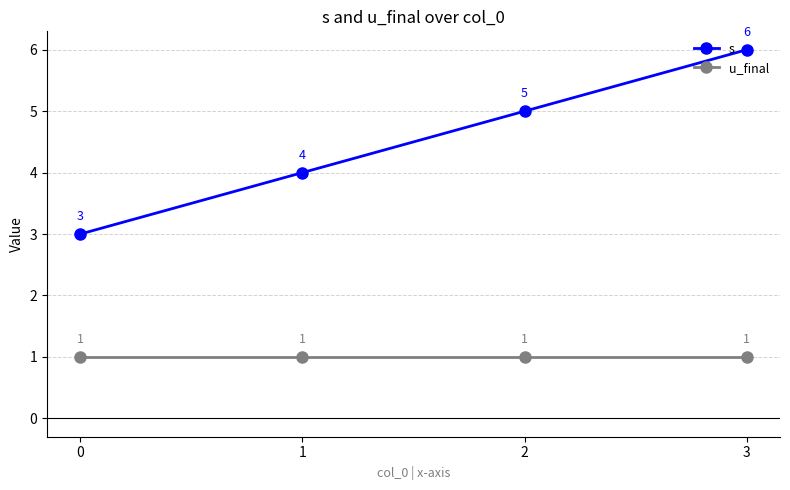

What is the spread (max minus min) of values at 2?

4